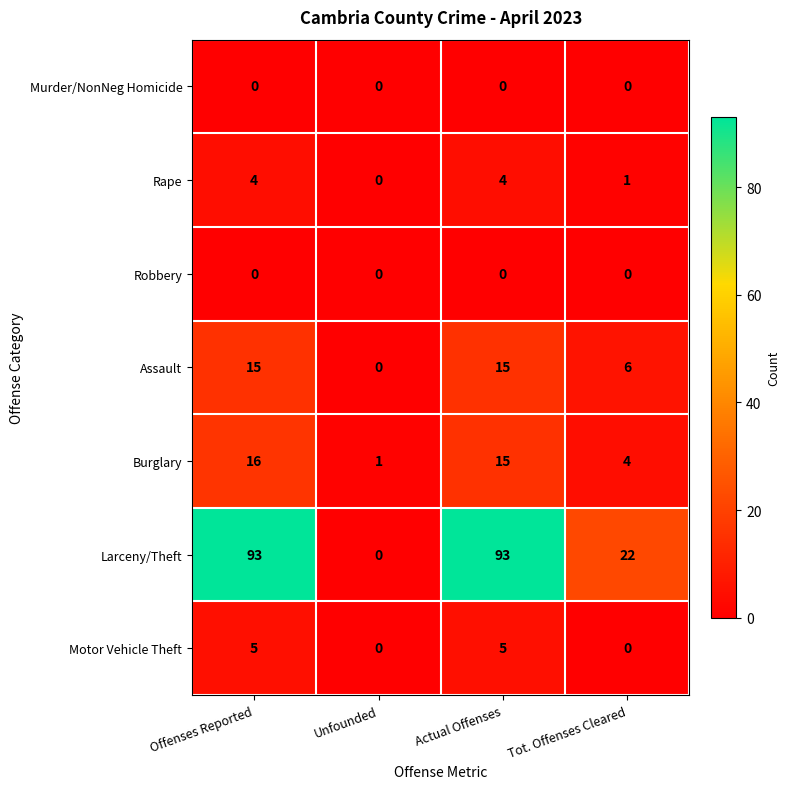

What is the spread (max minus min) of values at Unfounded?

1